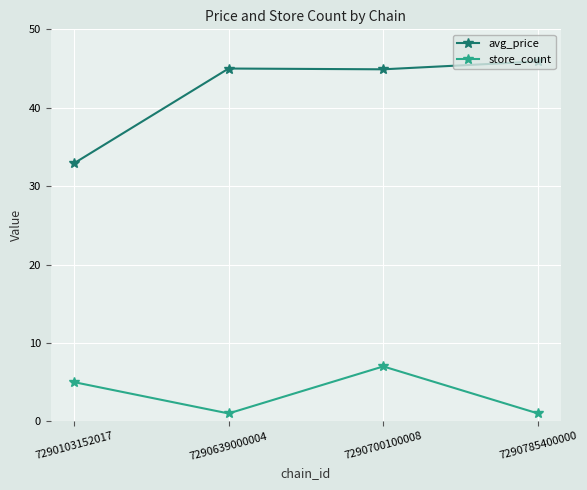

Which series changed the most between 7290639000004 and 7290700100008?

store_count